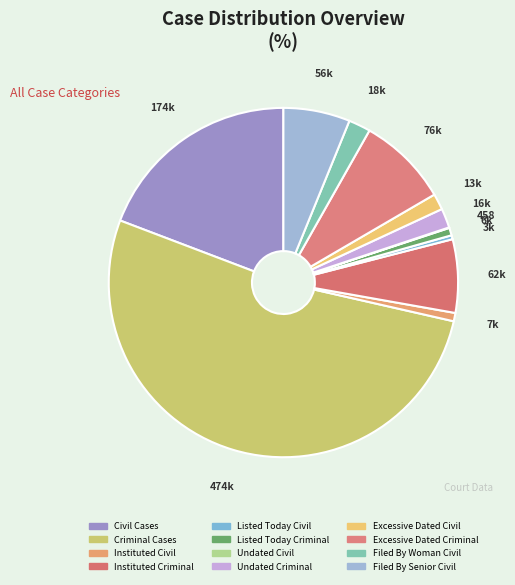

Is it true that Listed Today Civil is 8% of the pie?

False